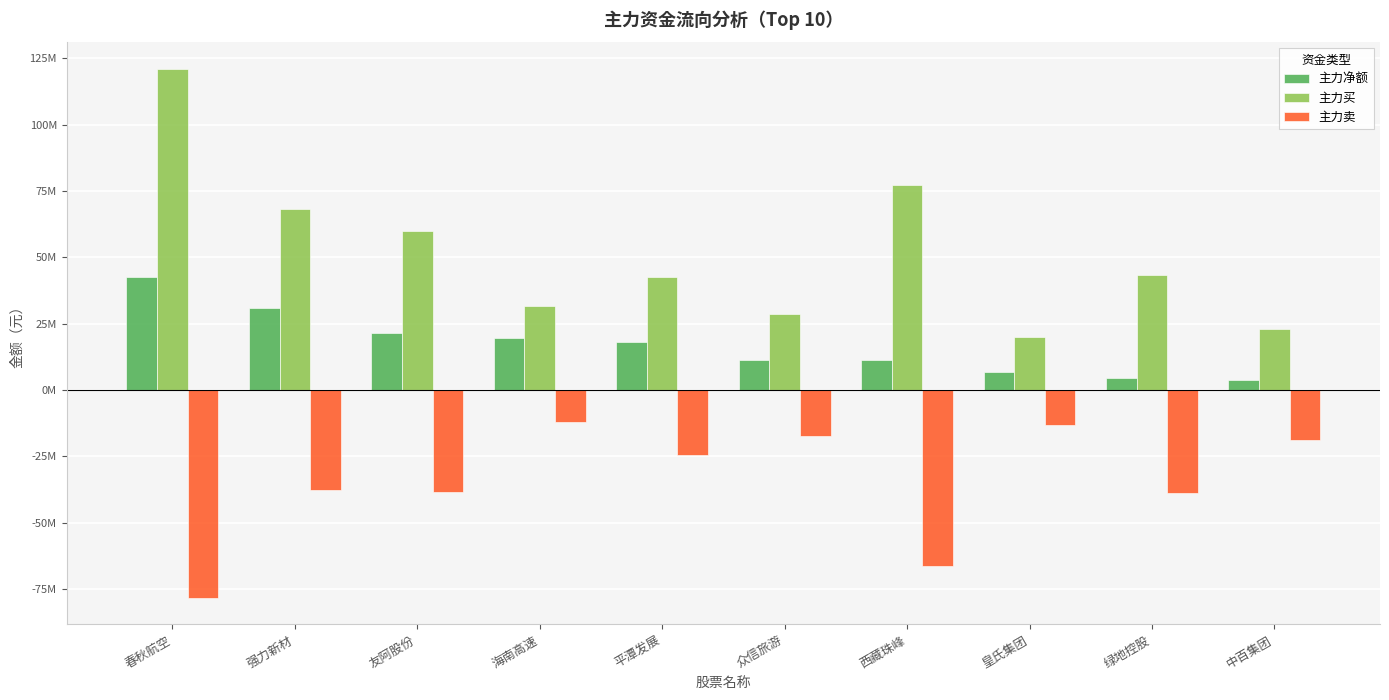

What is the difference between the 主力净额 values at 西藏珠峰 and 平潭发展?

6752737